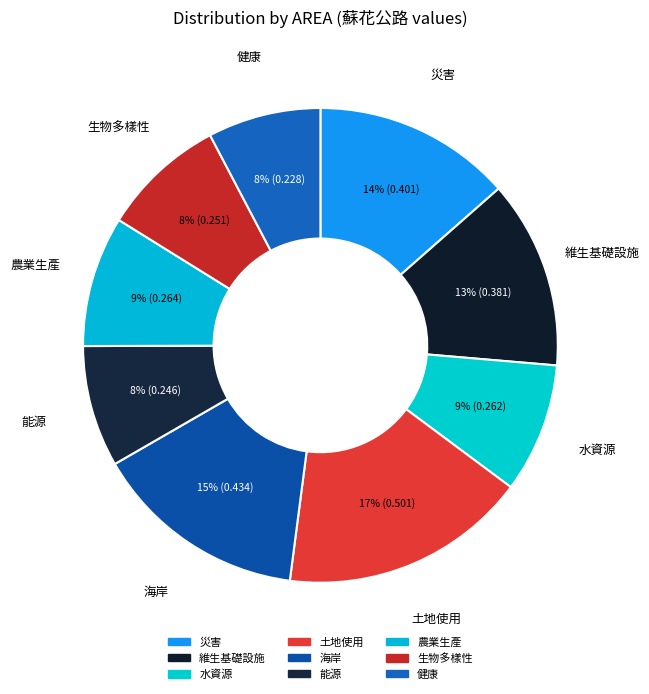

To the nearest percent, what is the difference between the largest and smallest slice percentages?

9%